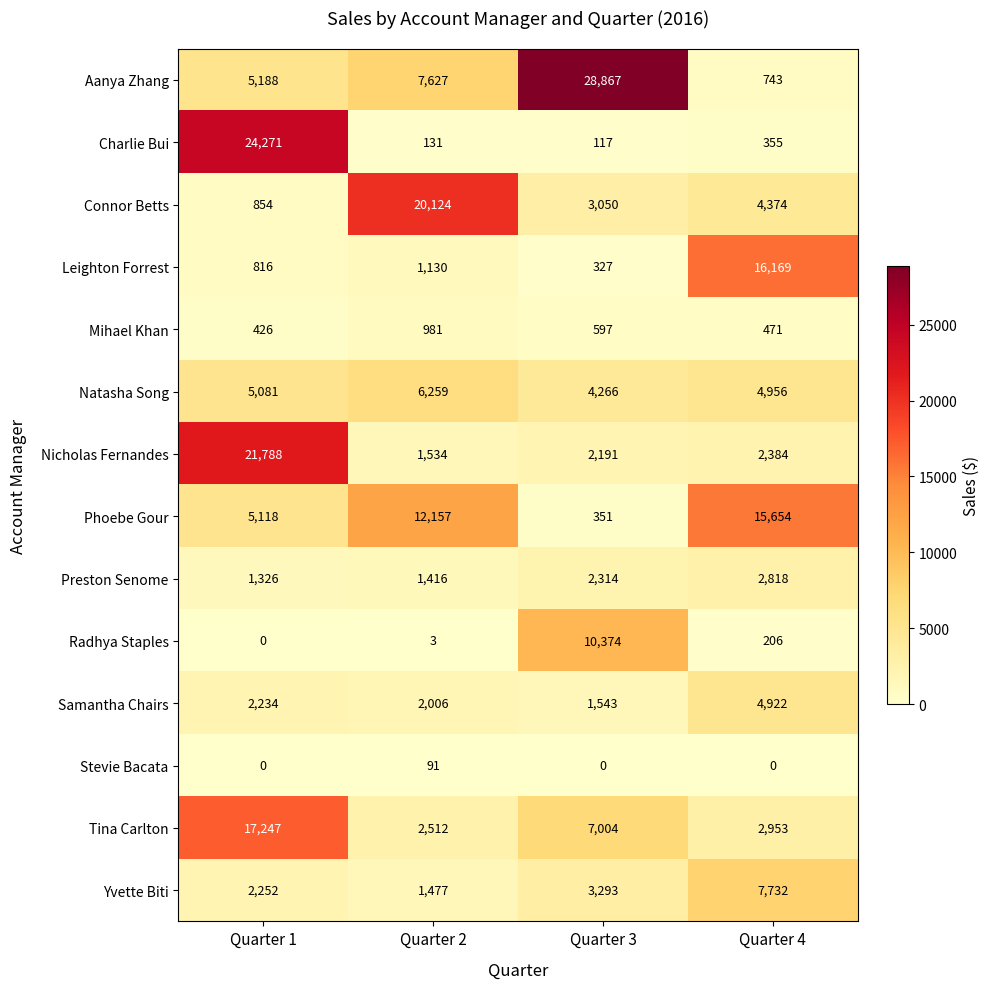

Which series has the largest total across all categories?

Aanya Zhang